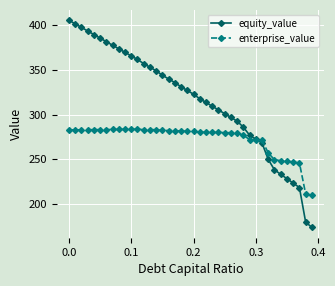

At how many categories does at least one series exceed 197?

40